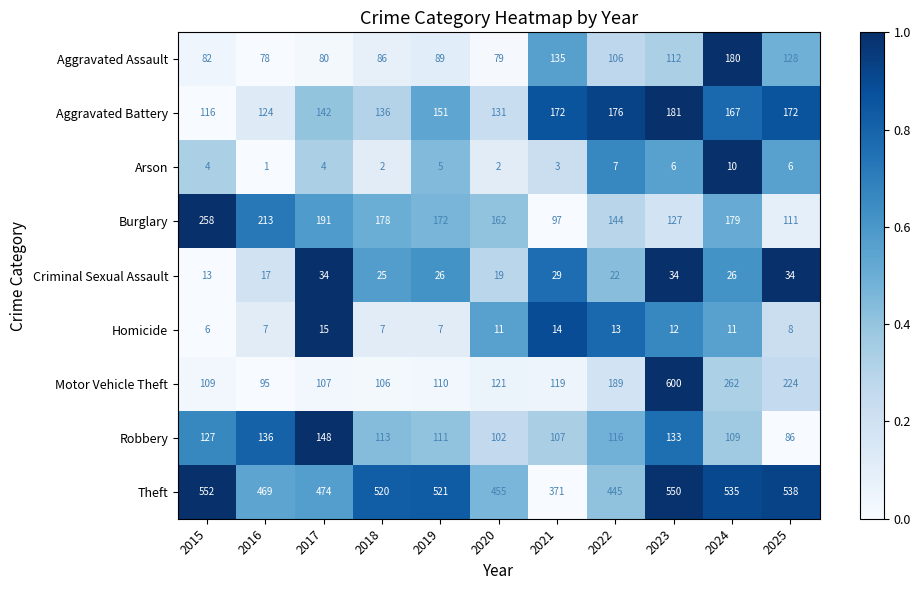

List the labels in order of Burglary value, smallest first.

2021, 2025, 2023, 2022, 2020, 2019, 2018, 2024, 2017, 2016, 2015